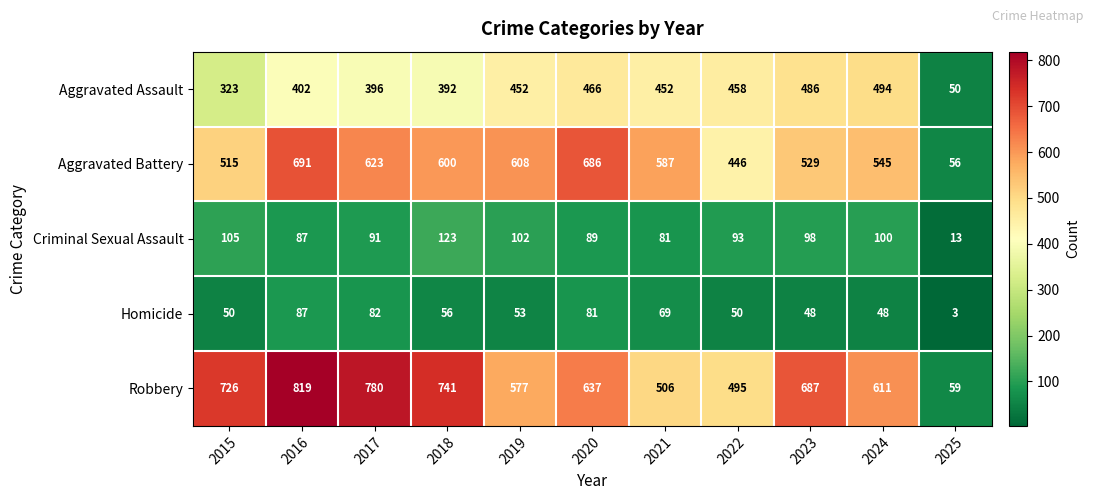

What is the average value of the Aggravated Assault series?

397